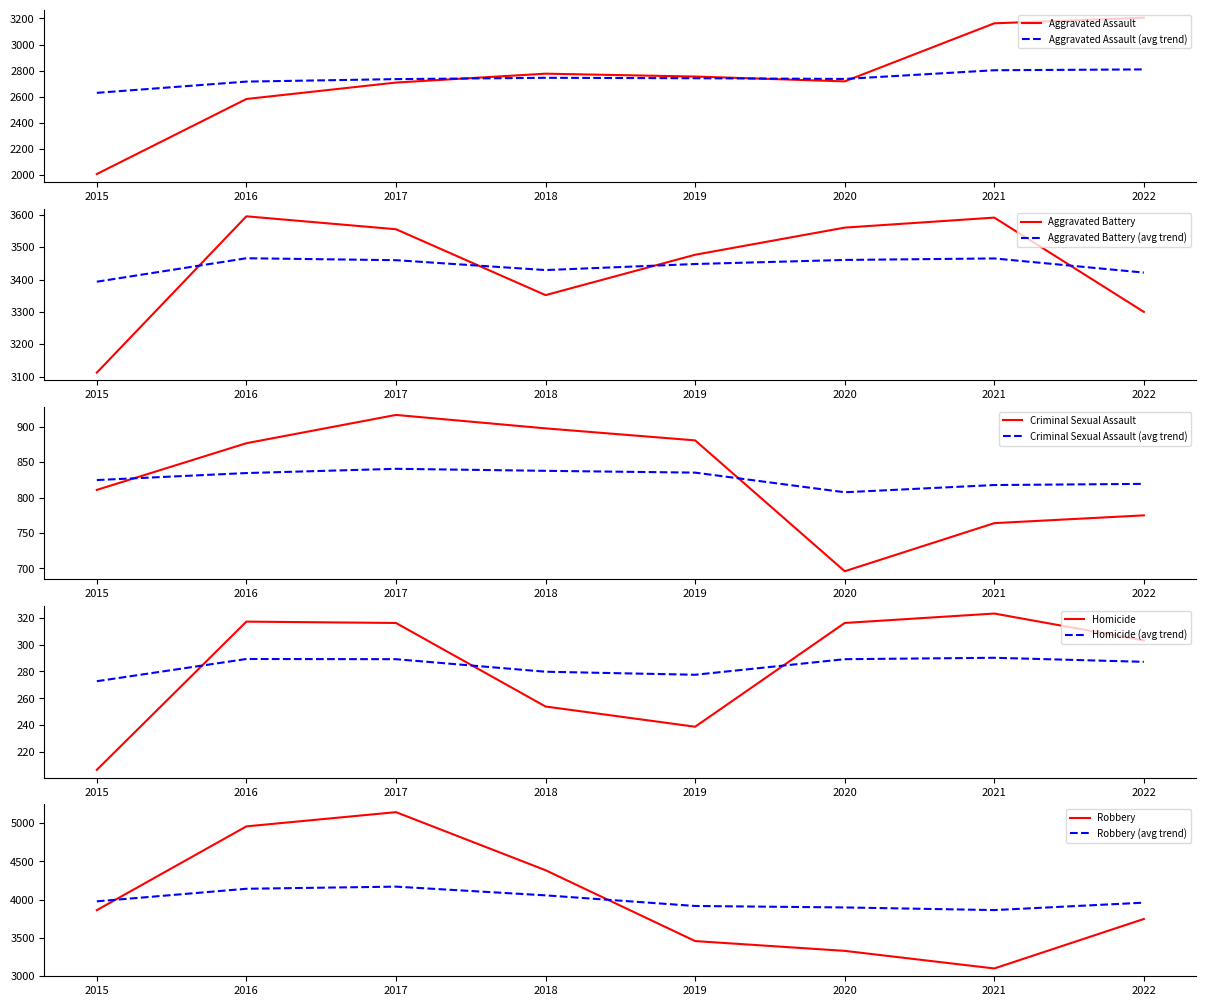

What is the average value of the Criminal Sexual Assault series?

827.4